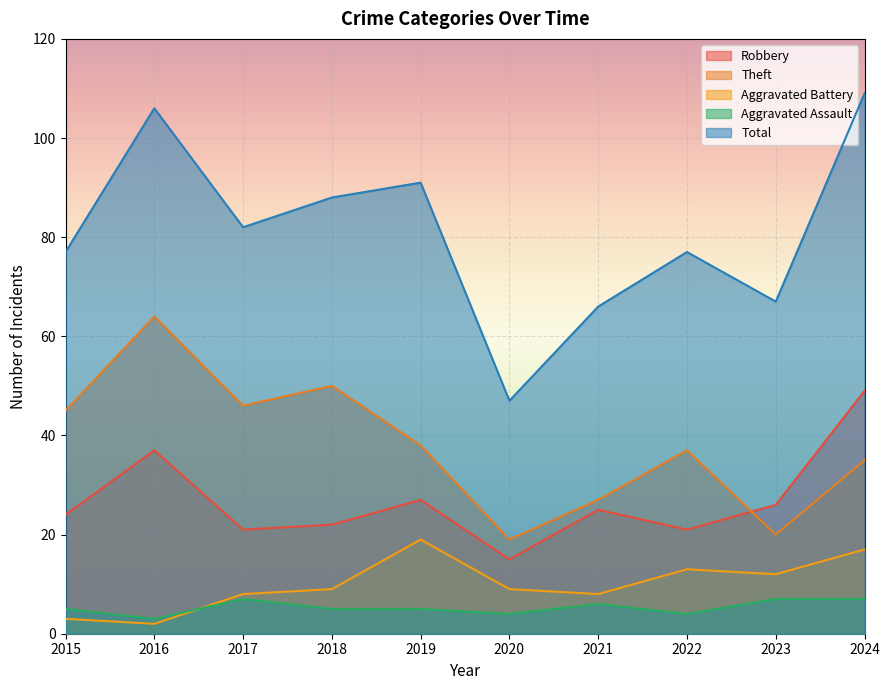

At which category does the chart reach its minimum across all series?

2016